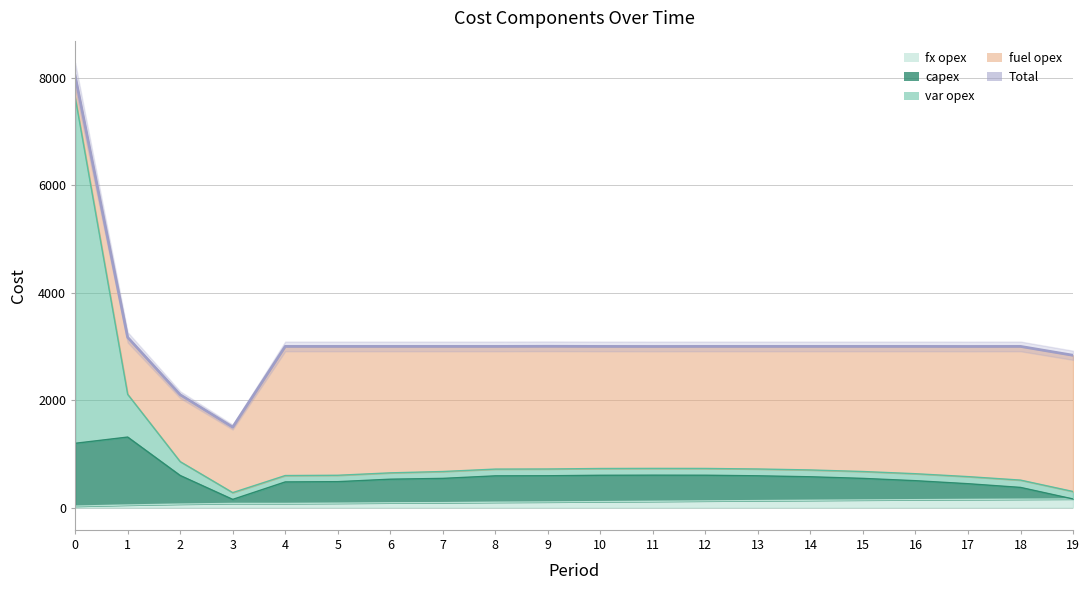

How many interior local valleys does the Total series have?

3